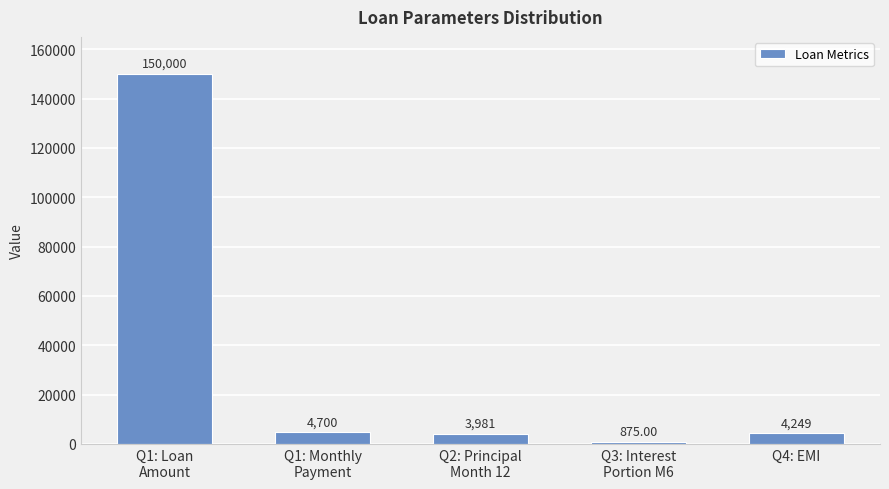

What is the sum of the values at Q1: Loan
Amount and Q4: EMI?

154249.4